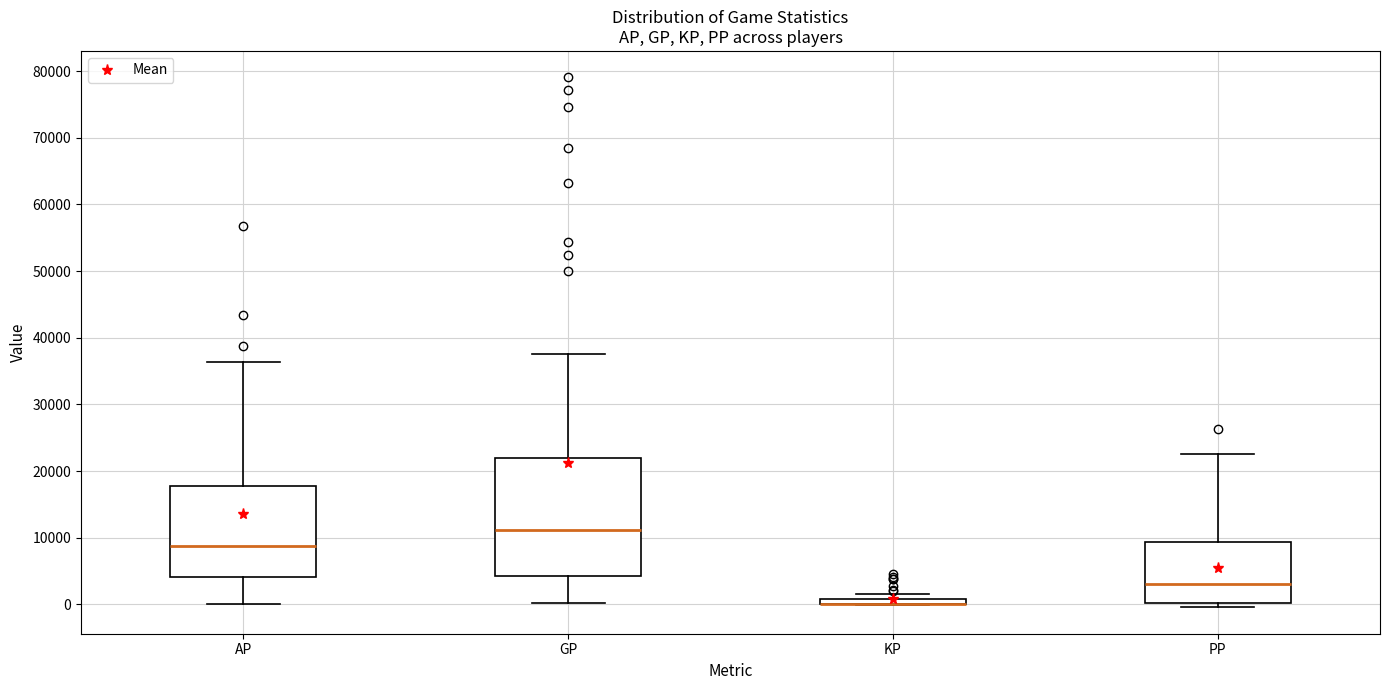

Where is the lower edge of the box for PP on the y-axis? The values are not printed on the chart, so give them approximately, as read against the axis.

0